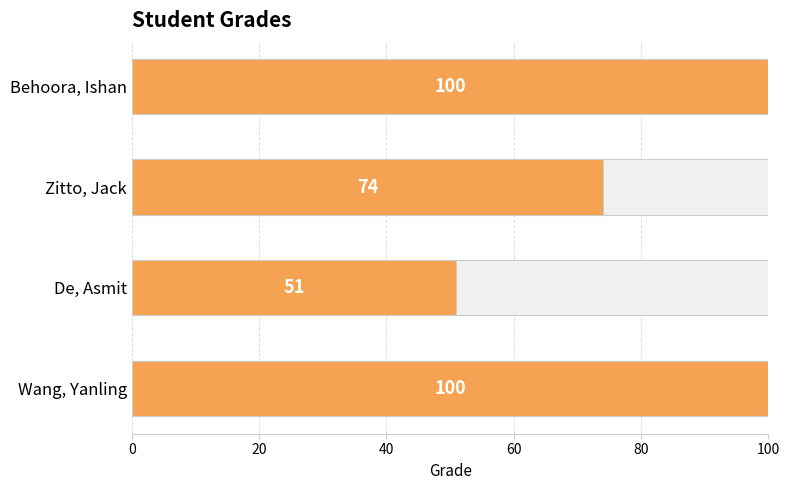

What is the minimum value shown in the chart?

51